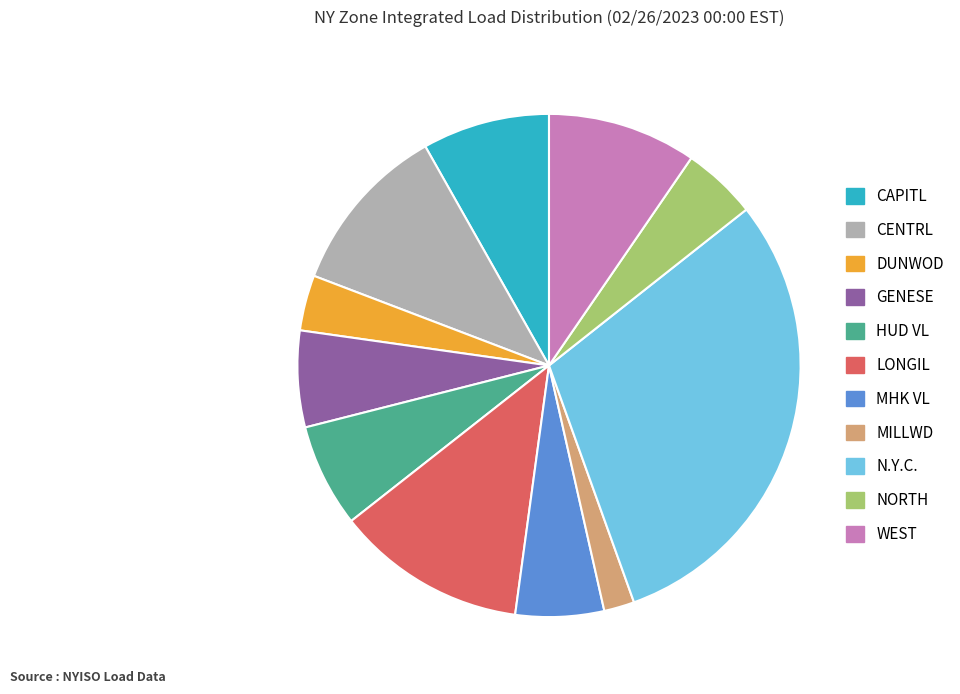

The MILLWD slice represents 13% of the pie. True or false?

False